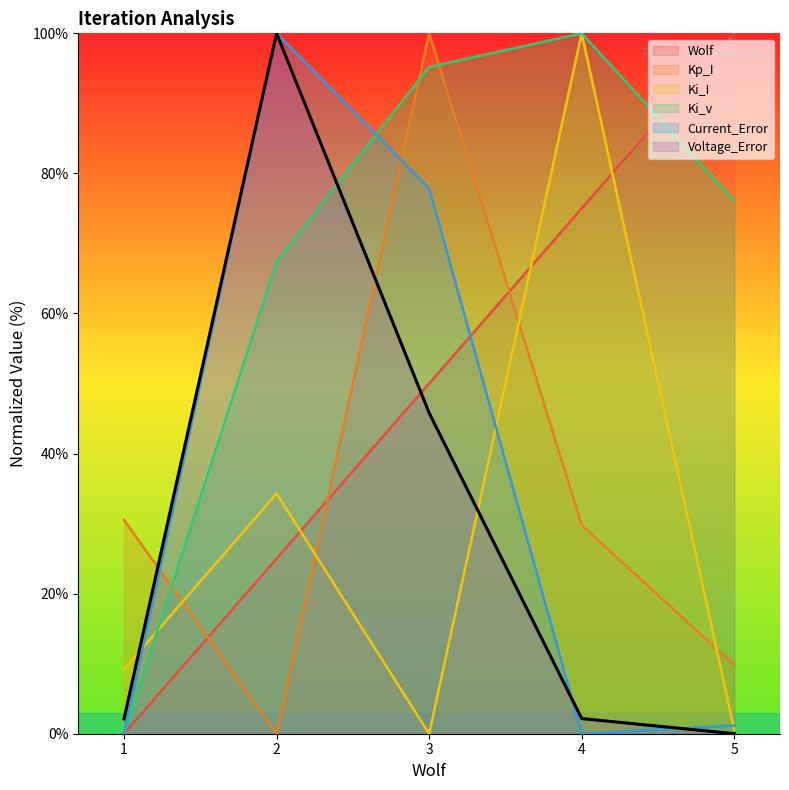

Does the chart have visible grid lines?

No